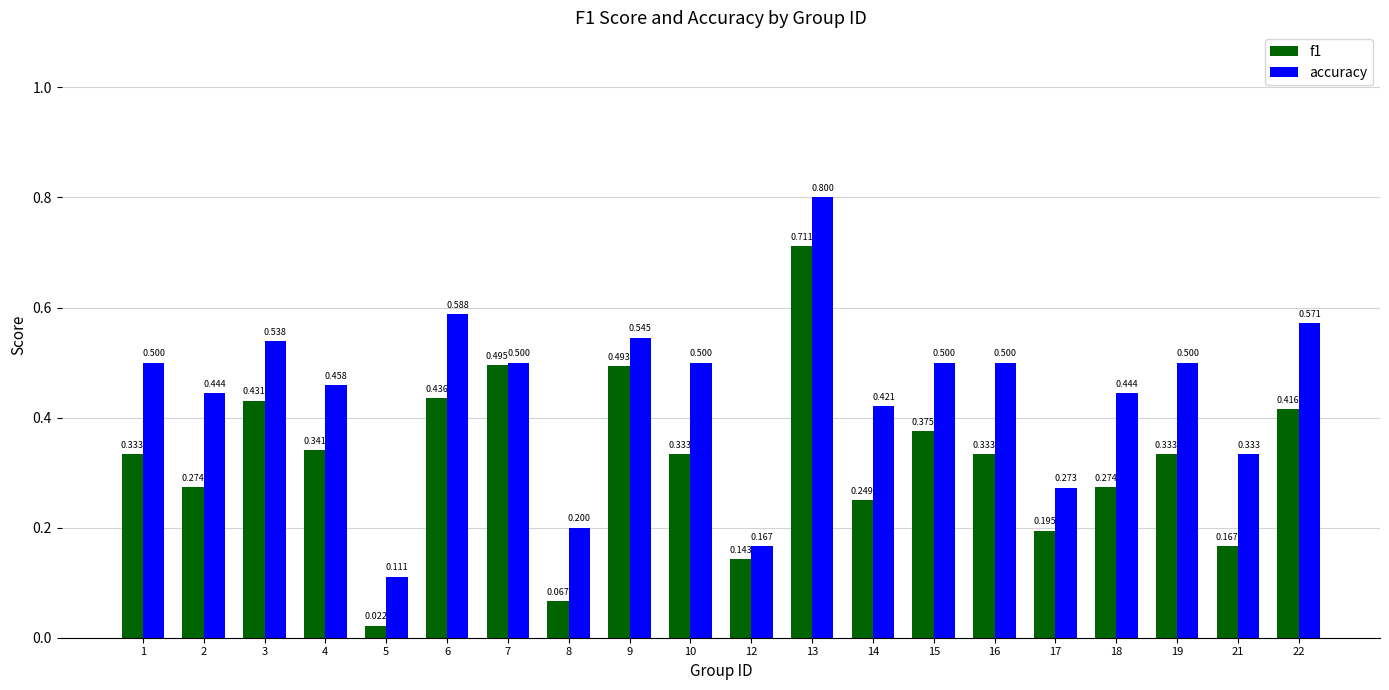

Is the value of accuracy at 10 greater than the value of f1 at 7?

Yes